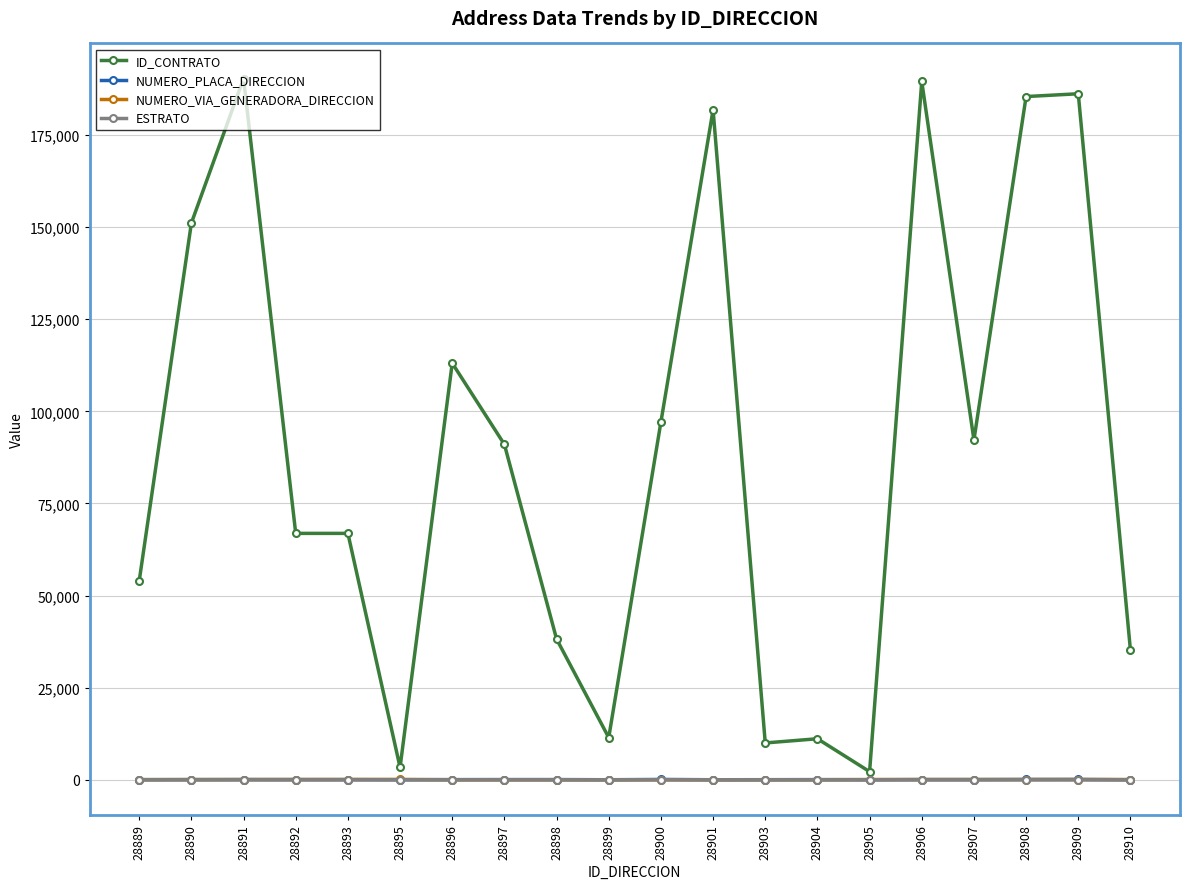

What is the difference between the highest and lowest values at 28905?

2213